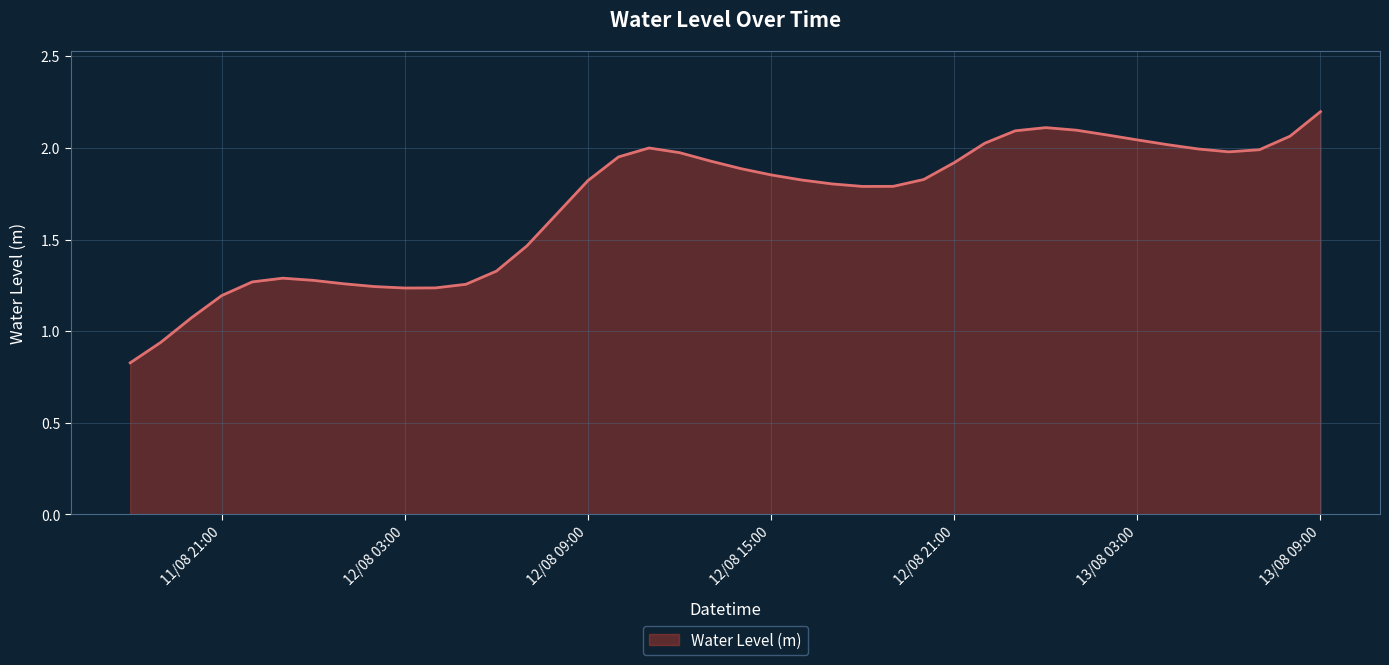

What is the maximum value shown in the chart?

2.2